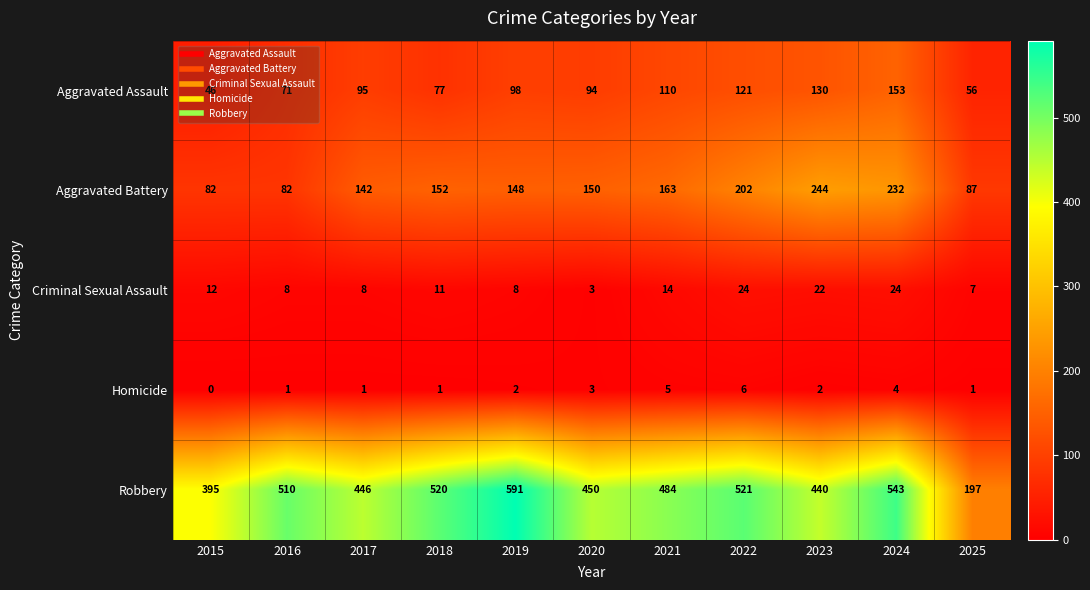

True or false: Aggravated Assault has a value of 95 at 2017.

True